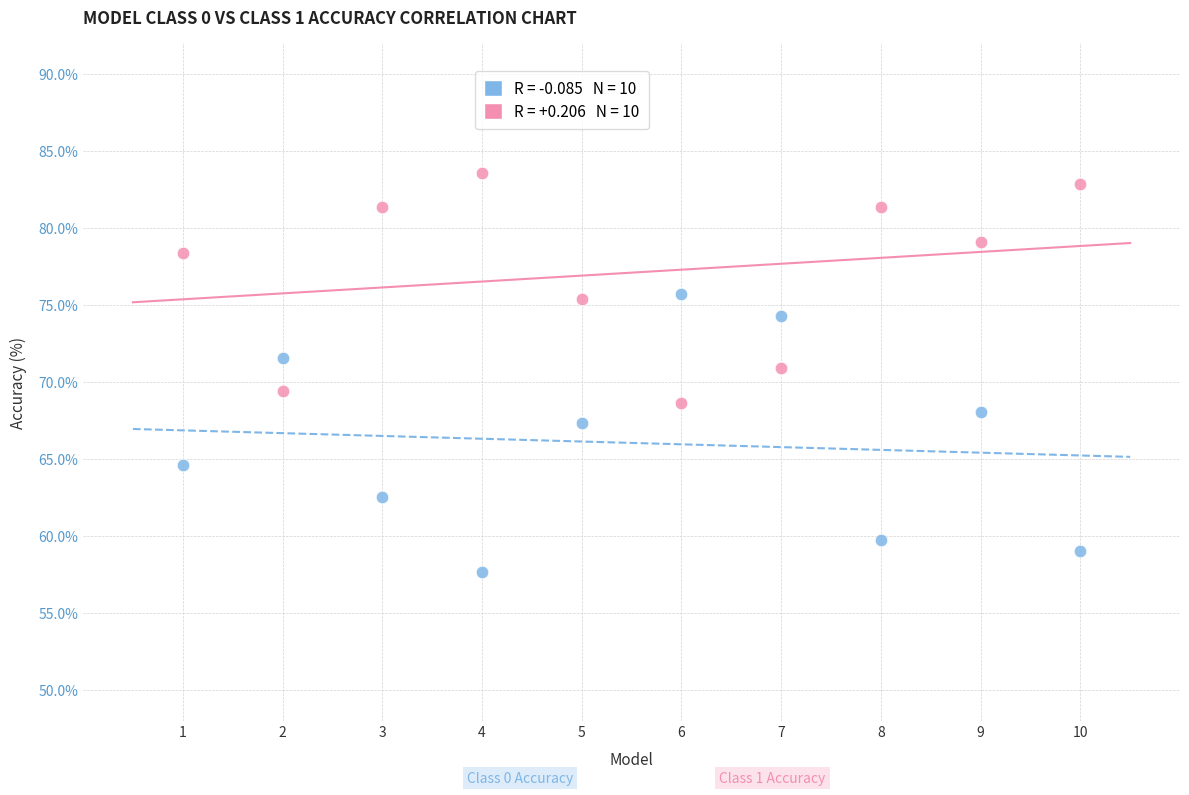

Across all data points, what is the range of Y values (max minus min)?

25.9